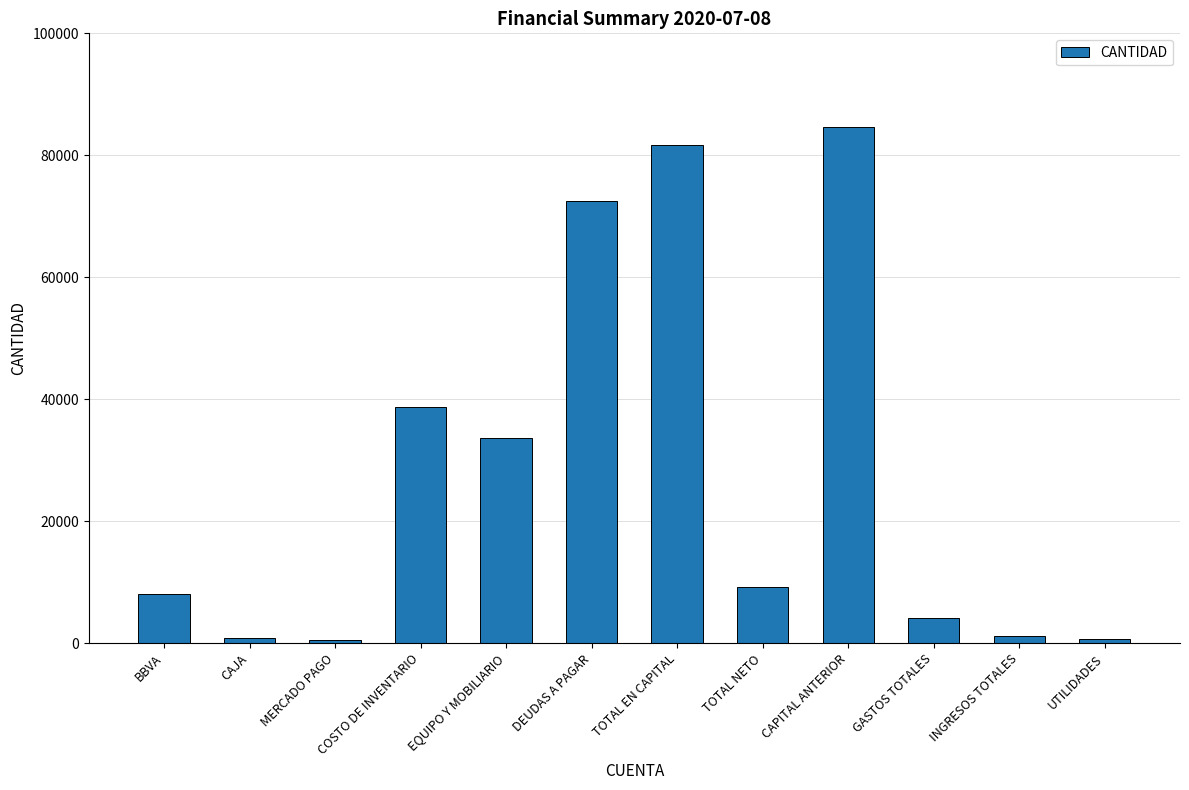

What is the greatest value displayed?

84650.3